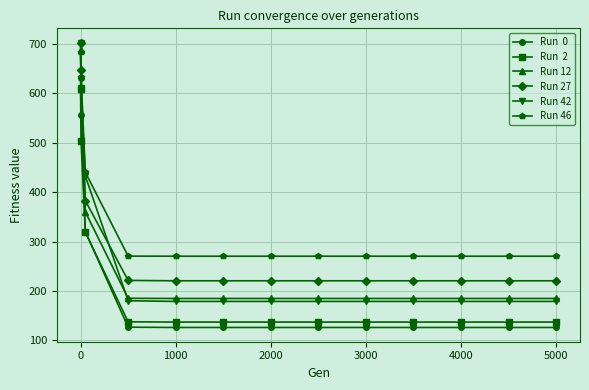

What is the minimum value shown in the chart?

126.4